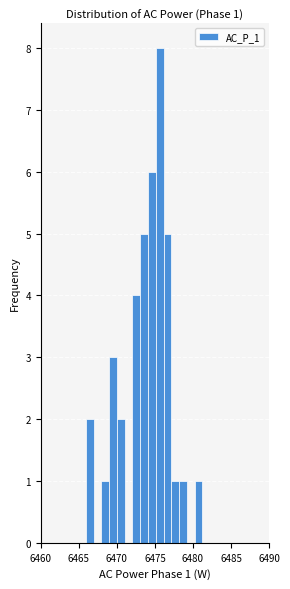

Around what value on the x-axis is the tallest bar? Give the approximate position of its centre, as read against the axis.

6475.5